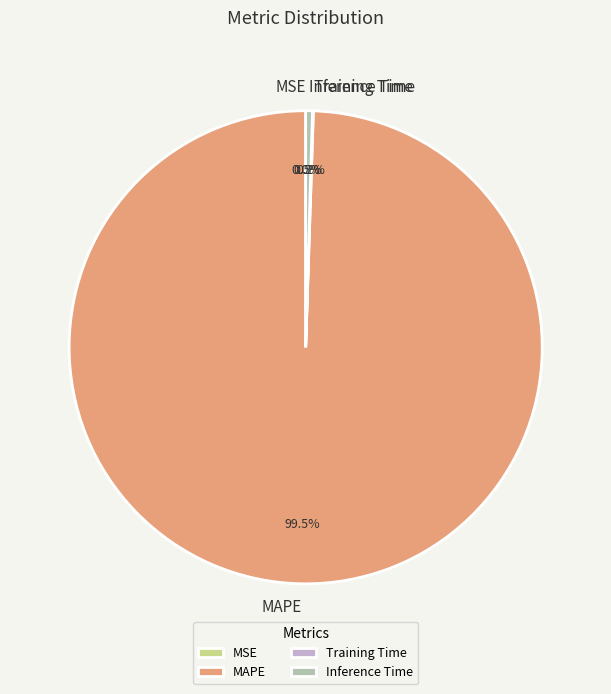

Does MAPE account for over 50% of the chart?

Yes